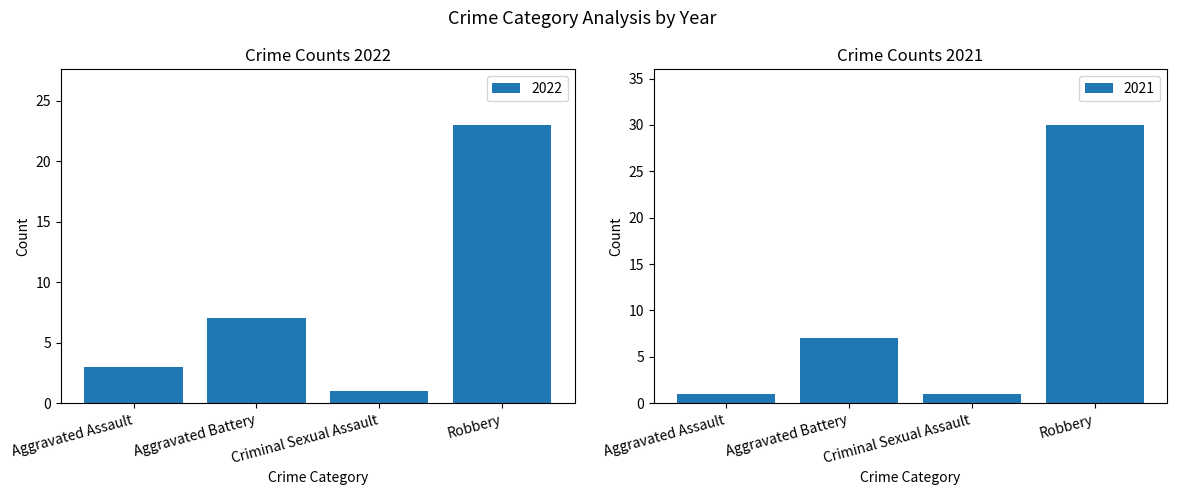

What is the difference between the maximum and minimum values in the 2022 series?

22